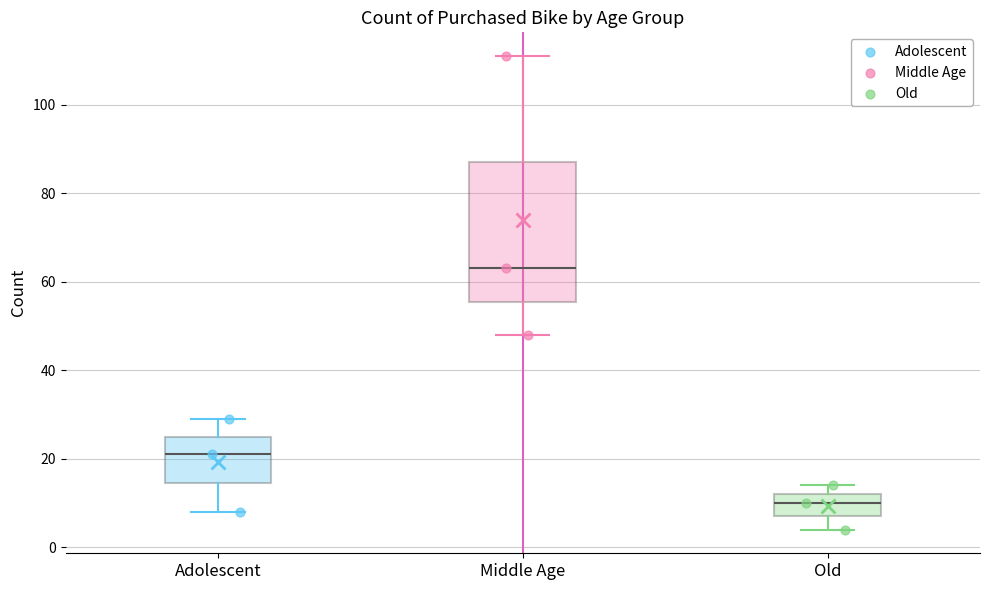

Which box is the tallest, from its lower edge to its upper edge?

Middle Age